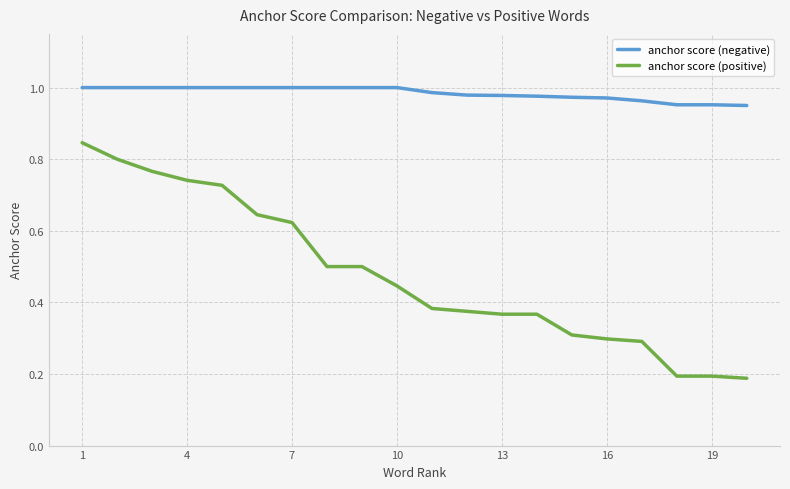

Is this an area chart (filled region under the line)?

No